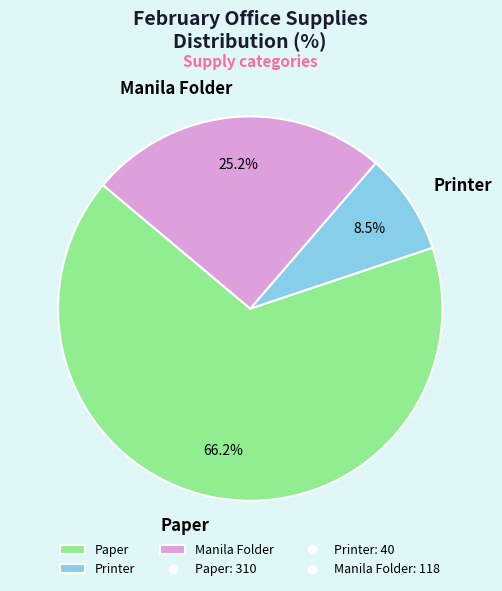

How much of the chart is everything except Printer?

91.5%